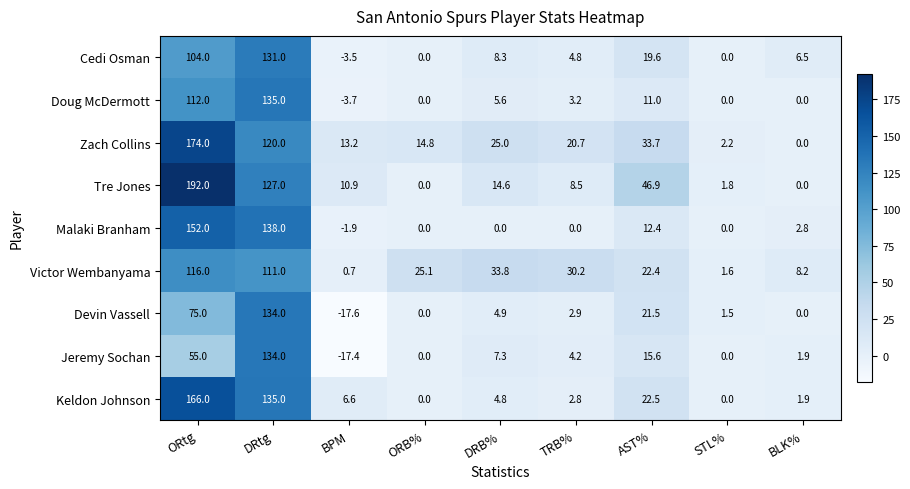

Which series has the largest range (max minus min)?

Tre Jones